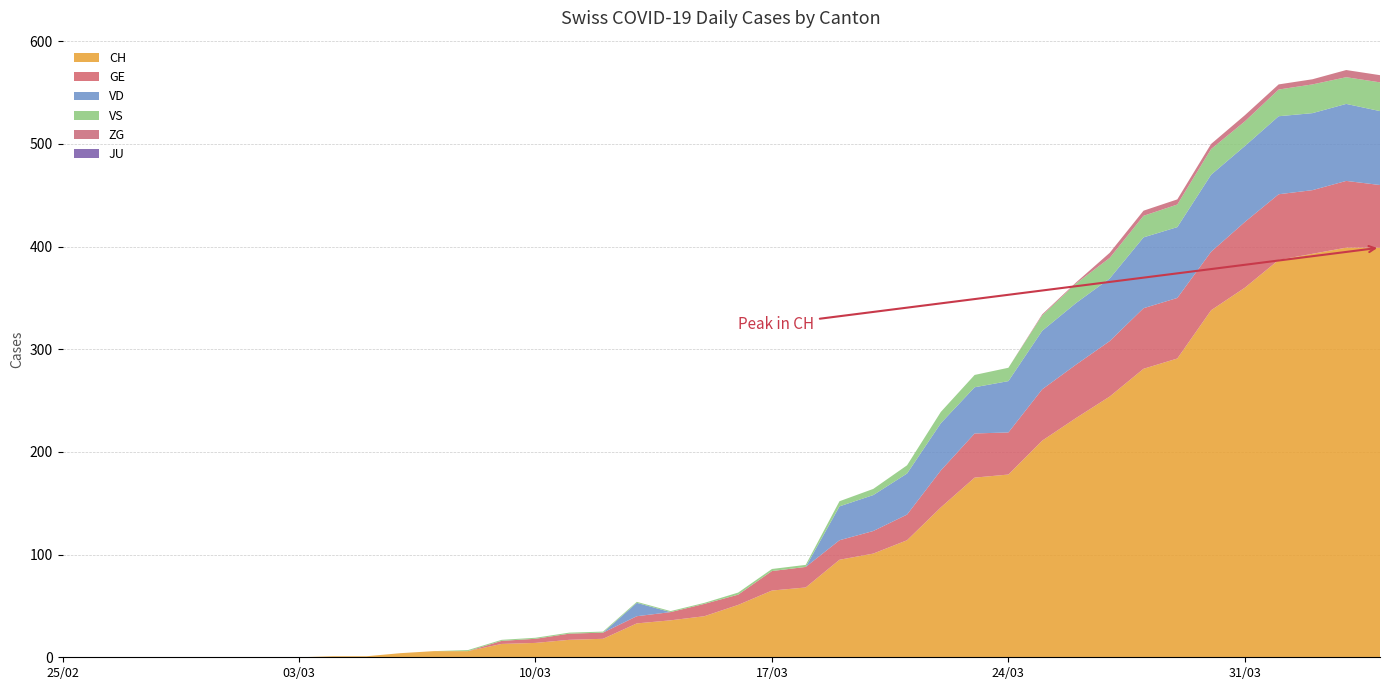

Reading right to left, list all the values displayed in this chart.

CH: 39=399	38=399	37=393	36=387	35=360	34=338	33=291	32=281	31=254	30=233	29=211	28=178	27=175	26=146	25=114	24=101	23=95	22=68	21=65	20=51	19=40	18=36	17=33	16=18	15=17	14=14	13=13	12=6	11=6	10=4	9=1	8=1	7=0	6=0	5=0	4=0	3=0	2=0	1=0	0=0
GE: 39=61	38=65	37=62	36=64	35=64	34=57	33=59	32=59	31=54	30=52	29=50	28=41	27=43	26=36	25=25	24=22	23=19	22=20	21=19	20=10	19=12	18=8	17=7	16=6	15=6	14=4	13=3	12=0	11=0	10=0	9=0	8=0	7=0	6=0	5=0	4=0	3=0	2=0	1=0	0=0
VD: 39=72	38=75	37=75	36=76	35=74	34=75	33=69	32=69	31=61	30=60	29=57	28=50	27=45	26=46	25=40	24=35	23=33	22=0	21=0	20=0	19=0	18=0	17=13	16=0	15=0	14=0	13=0	12=0	11=0	10=0	9=0	8=0	7=0	6=0	5=0	4=0	3=0	2=0	1=0	0=0
VS: 39=28	38=26	37=28	36=26	35=24	34=25	33=22	32=21	31=20	30=19	29=15	28=13	27=12	26=11	25=8	24=6	23=5	22=2	21=2	20=2	19=1	18=1	17=1	16=1	15=1	14=1	13=1	12=1	11=0	10=0	9=0	8=0	7=0	6=0	5=0	4=0	3=0	2=0	1=0	0=0
ZG: 39=7	38=7	37=5	36=5	35=6	34=5	33=5	32=5	31=5	30=1	29=1	28=0	27=0	26=0	25=0	24=0	23=0	22=0	21=0	20=0	19=0	18=0	17=0	16=0	15=0	14=0	13=0	12=0	11=0	10=0	9=0	8=0	7=0	6=0	5=0	4=0	3=0	2=0	1=0	0=0
JU: 39=0	38=0	37=0	36=0	35=0	34=0	33=0	32=0	31=0	30=0	29=0	28=0	27=0	26=0	25=0	24=0	23=0	22=0	21=0	20=0	19=0	18=0	17=0	16=0	15=0	14=0	13=0	12=0	11=0	10=0	9=0	8=0	7=0	6=0	5=0	4=0	3=0	2=0	1=0	0=0